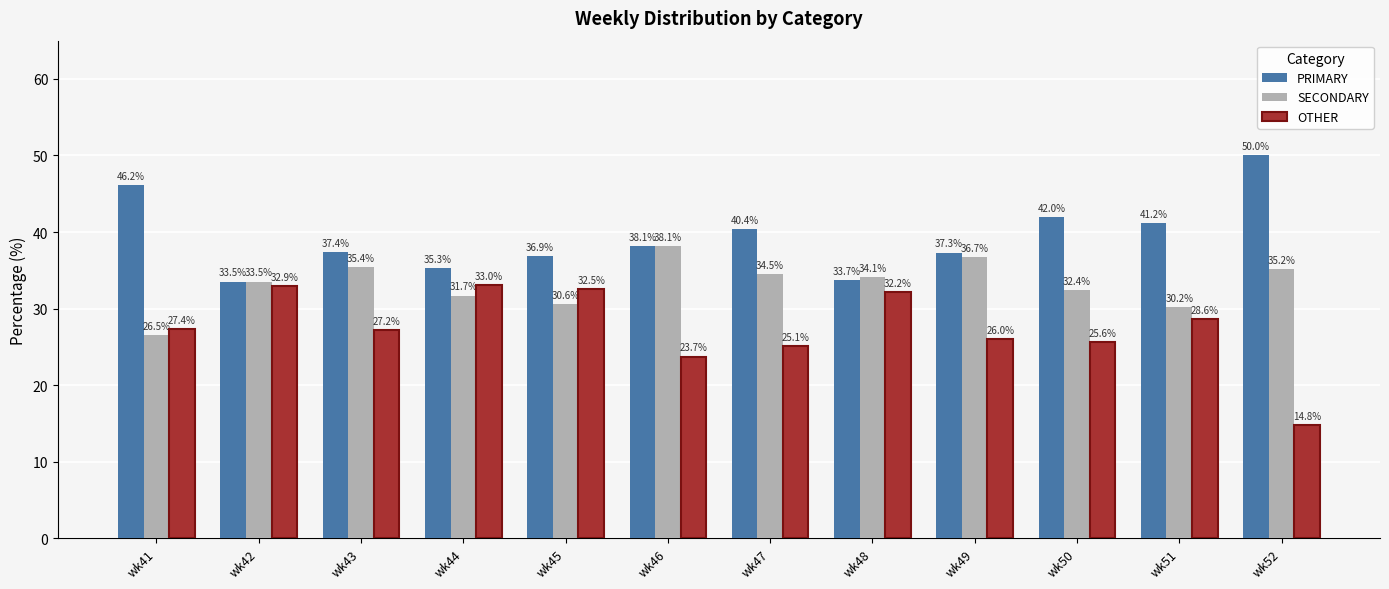

List the series in order of their overall mean, lowest first.

OTHER, SECONDARY, PRIMARY